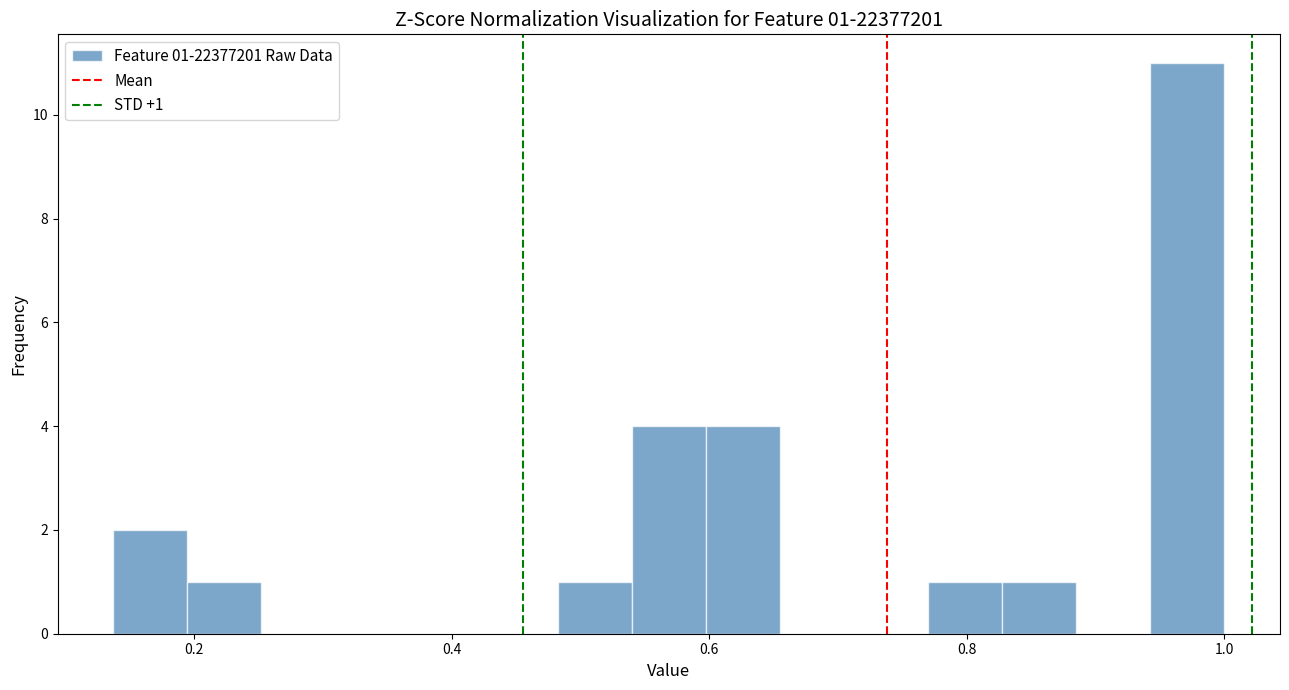

Read against the x-axis, roughly where is the centre of the tallest bar?

0.98